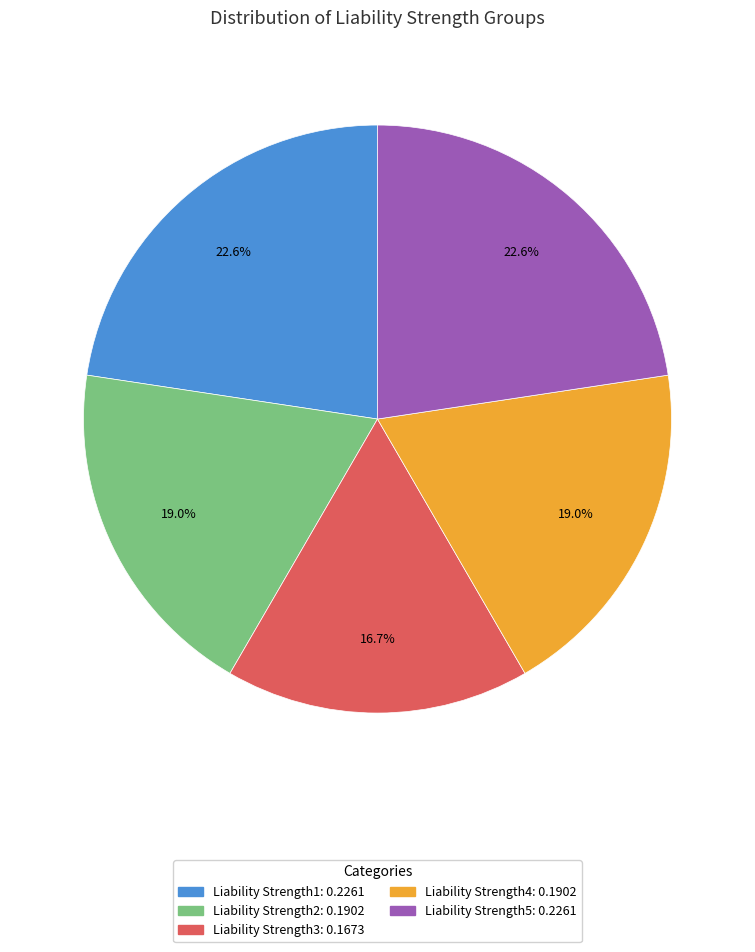

What percentage is NOT represented by Liability Strength2?

81.0%